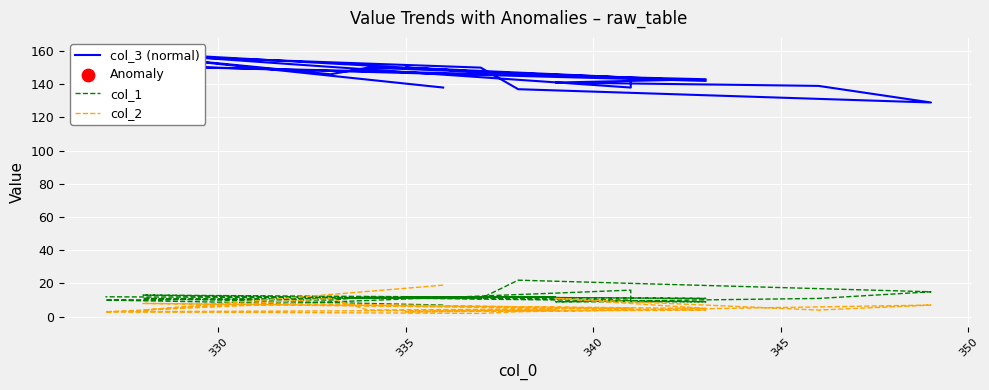

At how many categories does at least one series exceed 127?

19